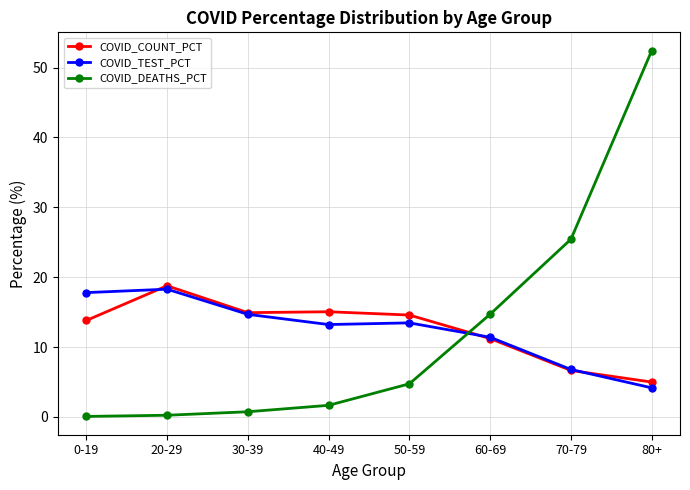

How many data points does each series have?

8